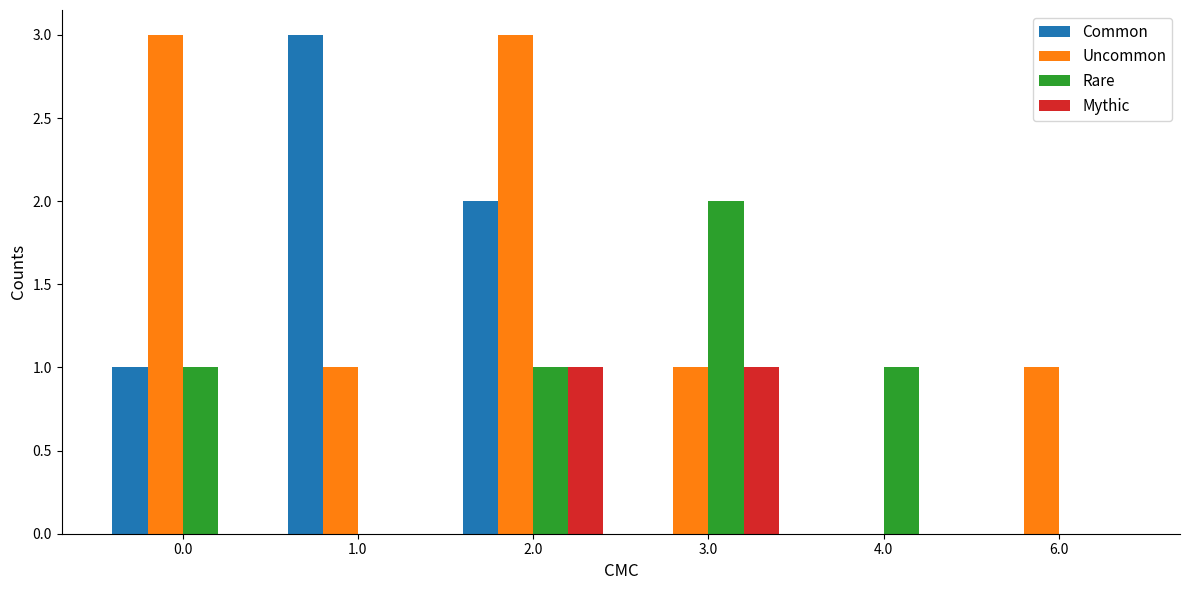

How many groups of bars are there?

6